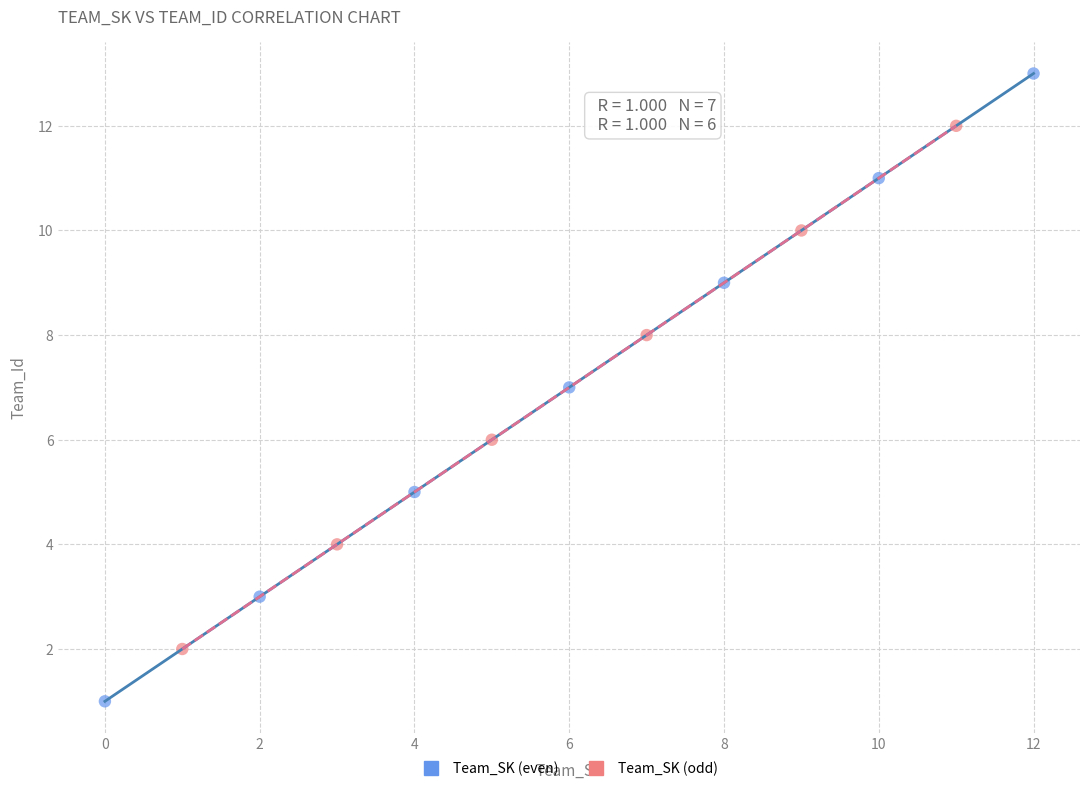

Which series reaches the minimum Y coordinate?

Team_SK (even)